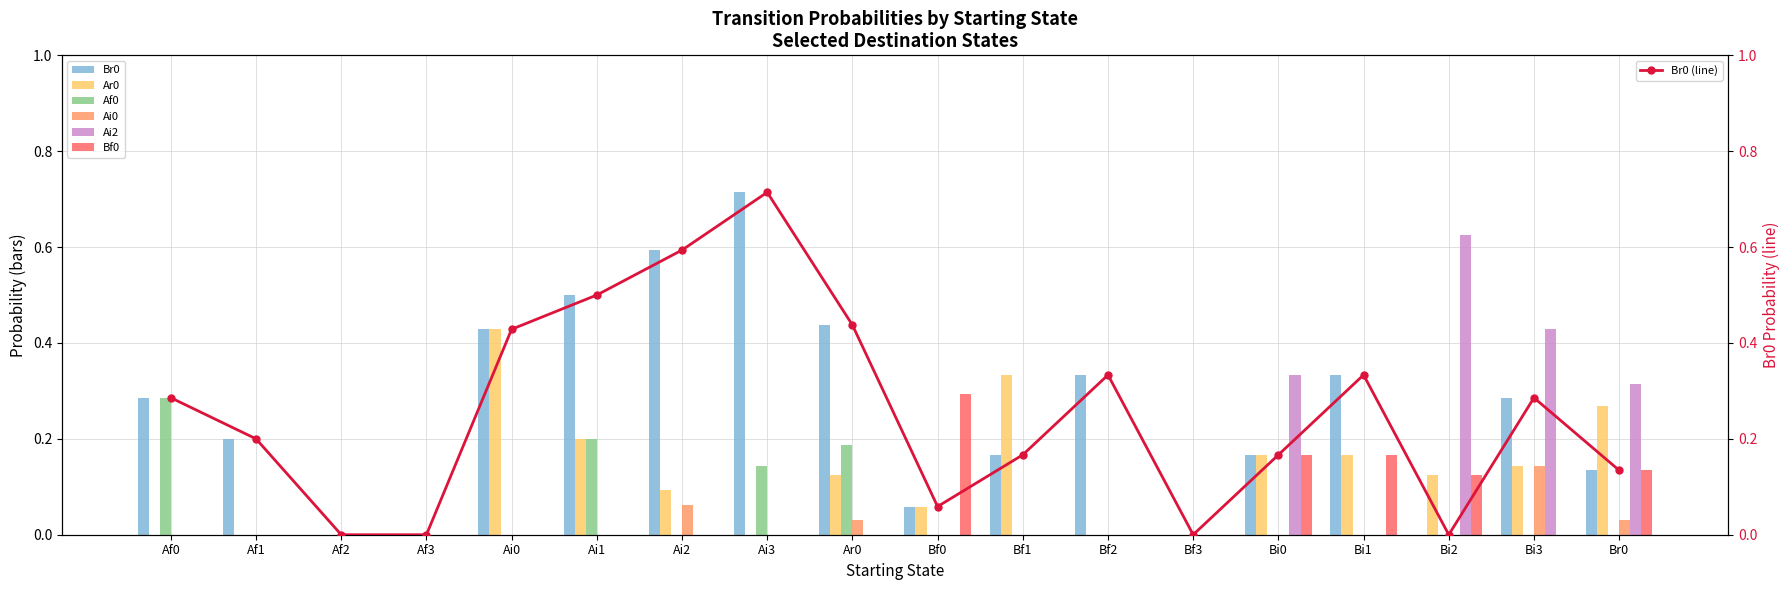

What is the greatest value displayed?

0.7